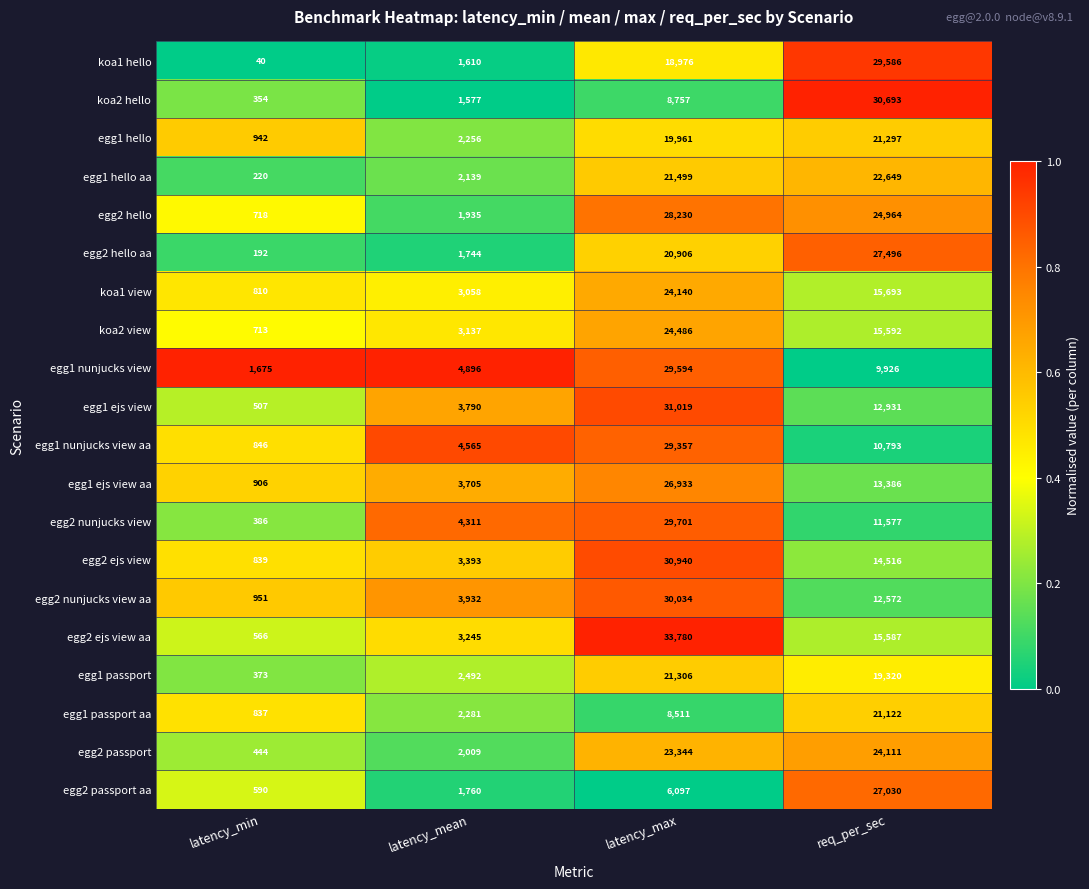

Is it true that egg1 nunjucks view aa equals 29357 at latency_max?

True